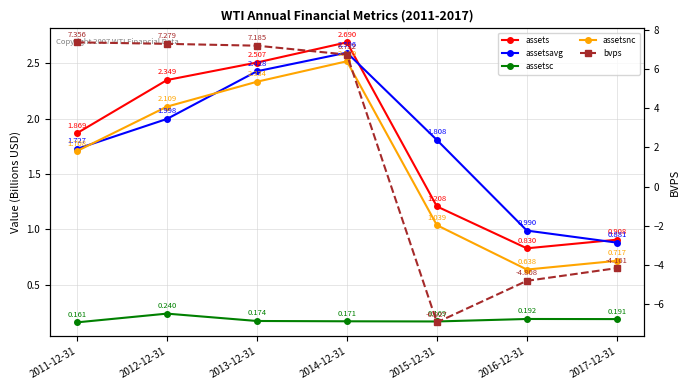

List the series in order of their peak value, lowest first.

assetsc, assetsnc, assetsavg, assets, bvps